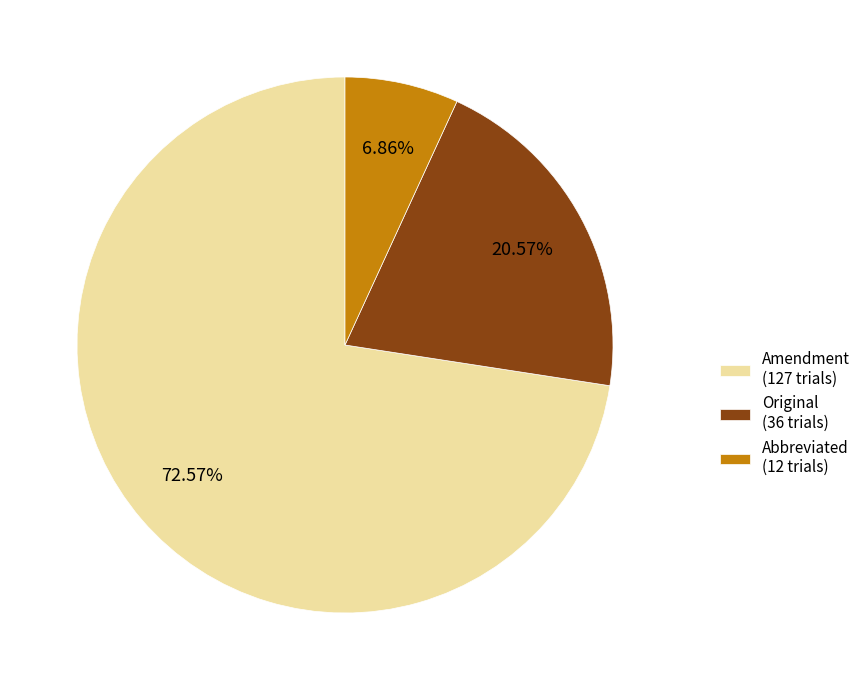

Is it true that Abbreviated is 7% of the pie?

True